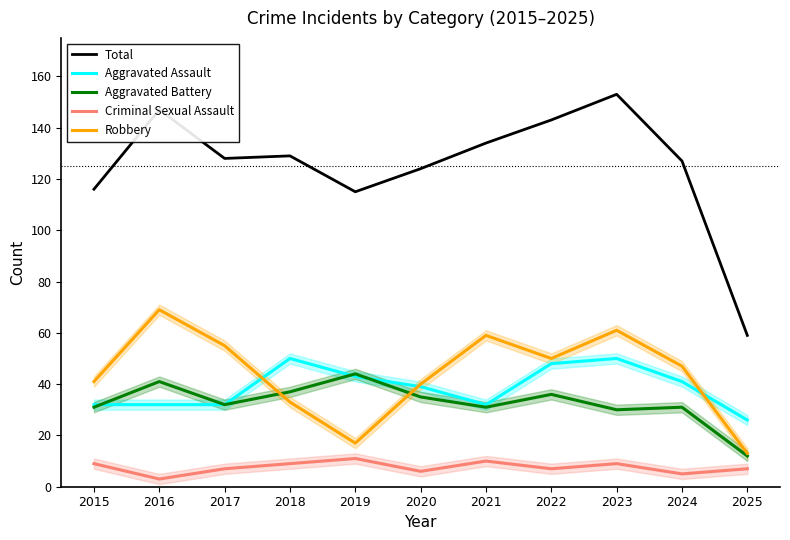

Rank the series at 2021 from lowest to highest value.

Criminal Sexual Assault, Aggravated Battery, Aggravated Assault, Robbery, Total